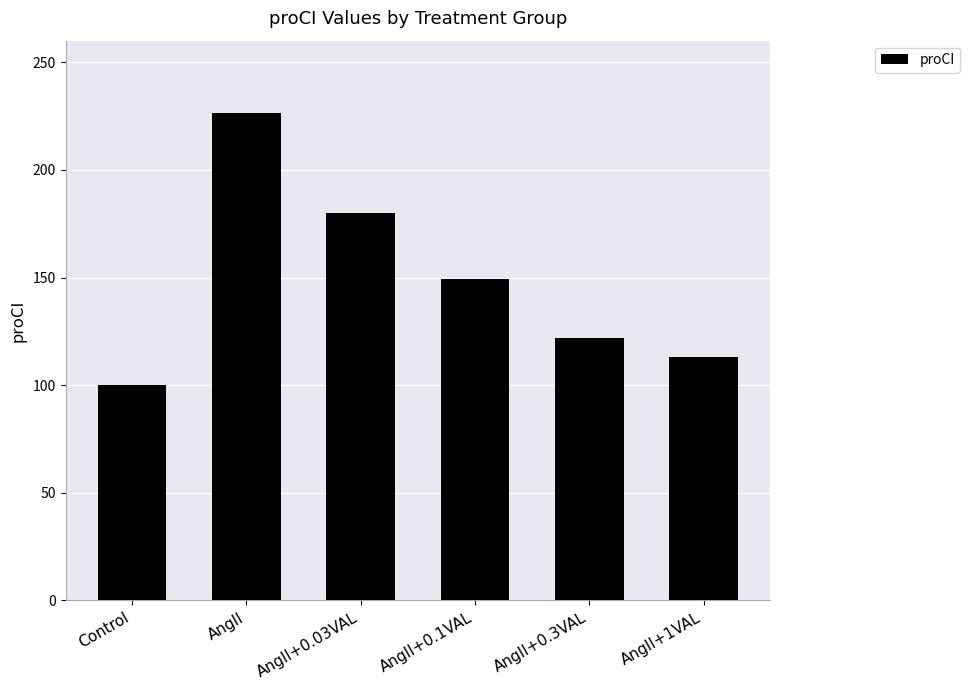

How many categories are shown in the chart?

6